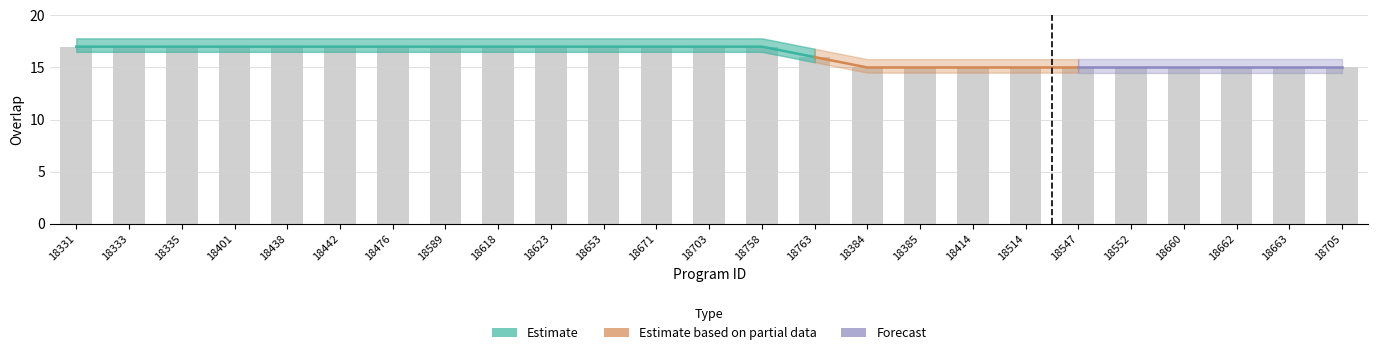

What position from the right is 18623?

16